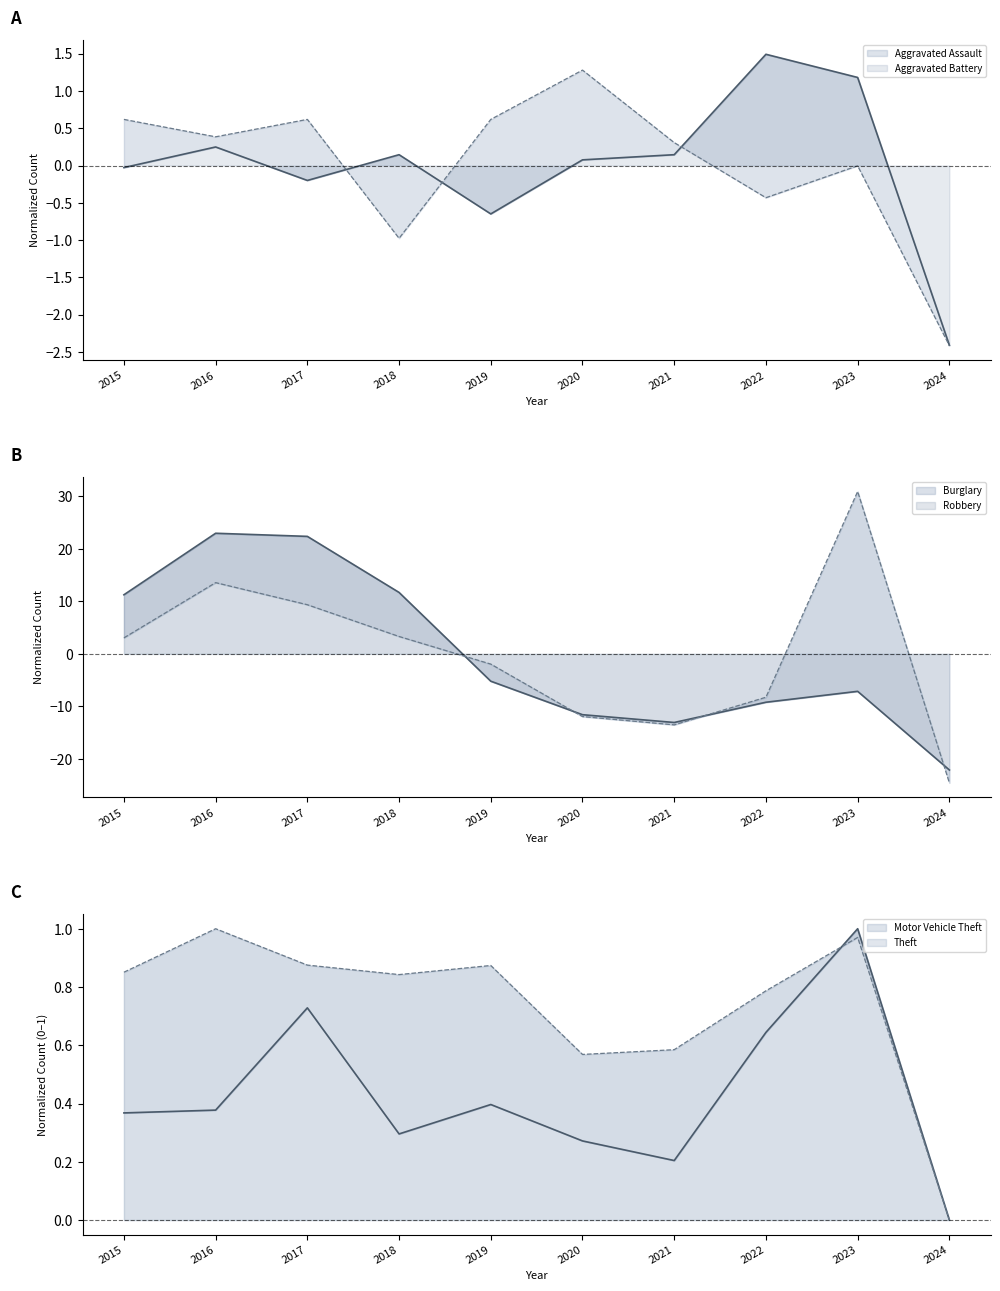

Is the value of Theft at 2015 greater than the value of Aggravated Assault at 2018?

Yes